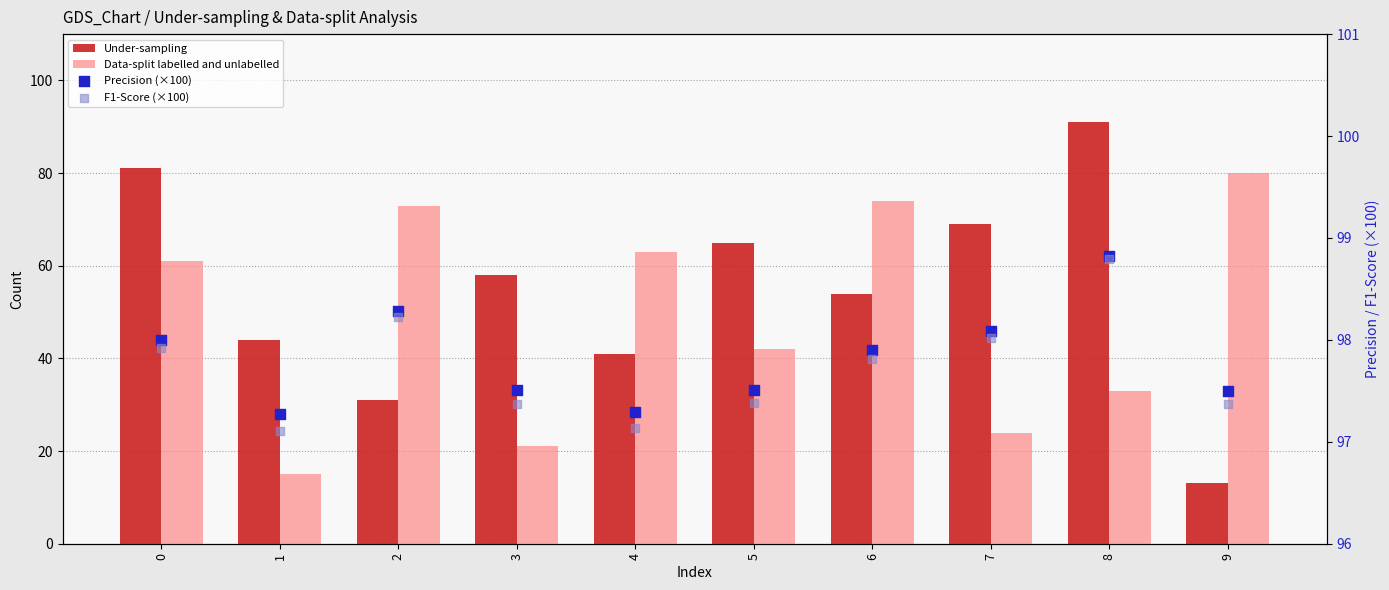

Is the value of F1-Score (×100) at 6 greater than the value of Data-split labelled and unlabelled at 0?

Yes